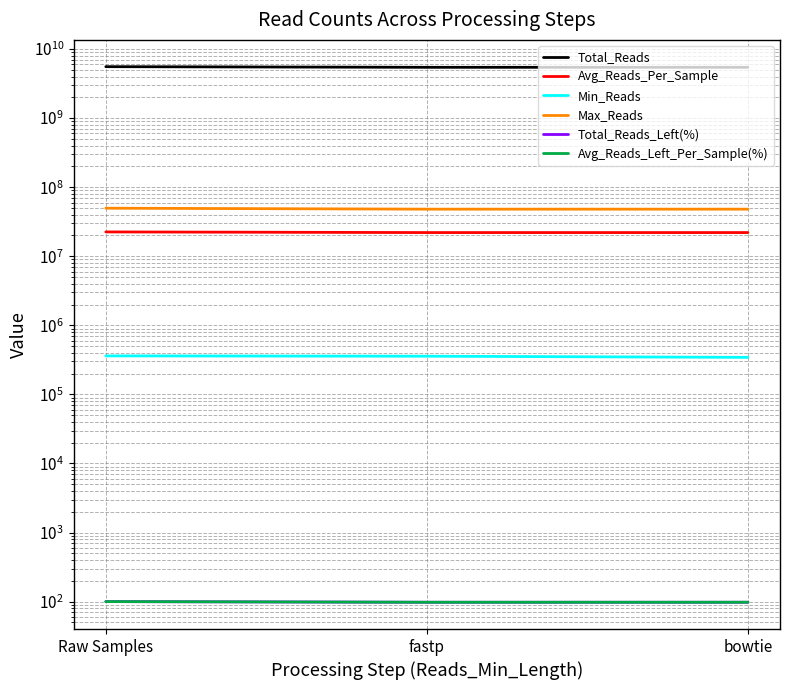

Is this an area chart (filled region under the line)?

No